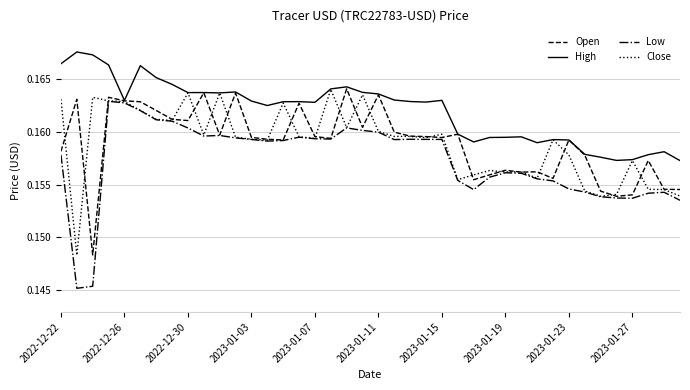

How many categories are shown in the chart?

40